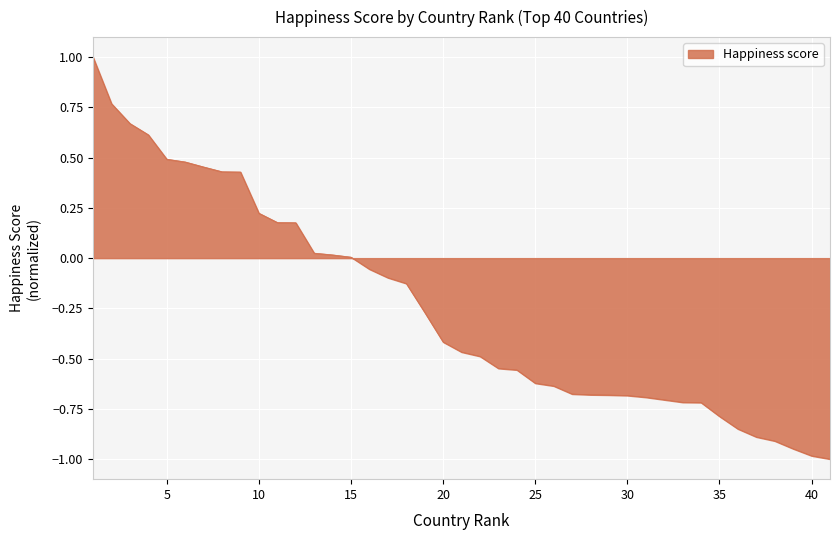

What is the minimum value shown in the chart?

-1.0